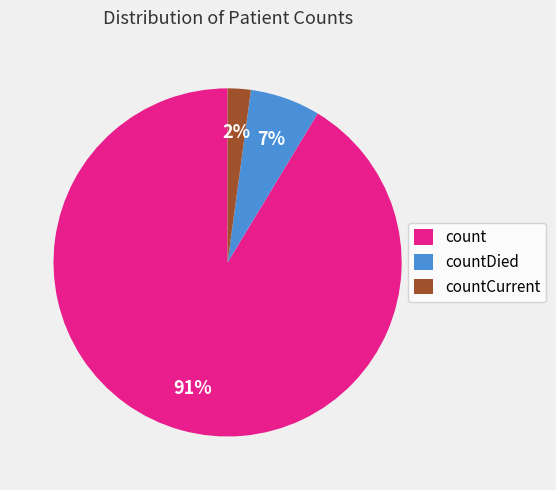

Is it true that count is 91% of the pie?

True